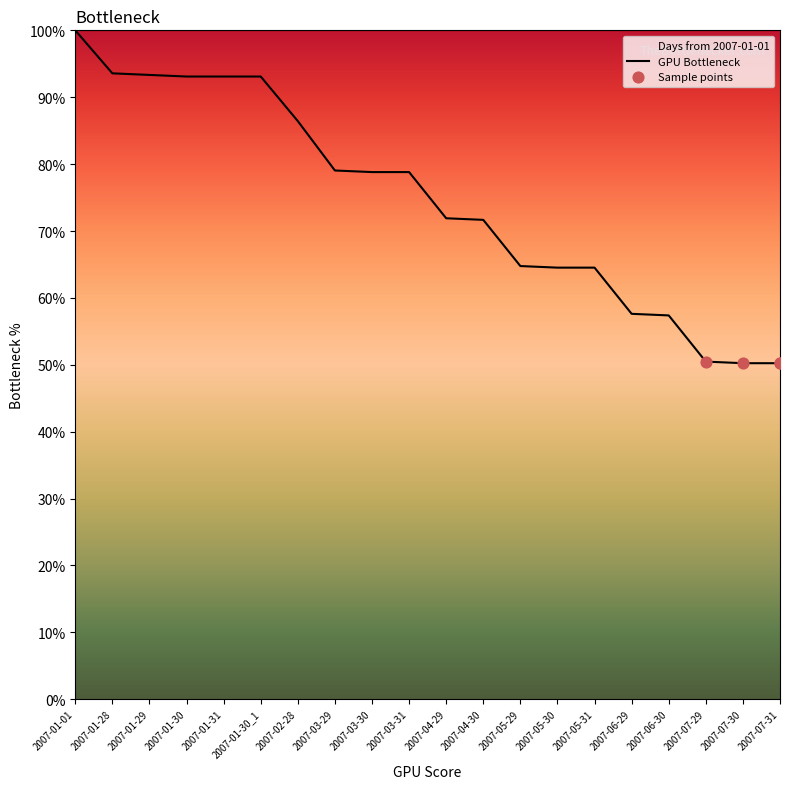

Approximately how many times larger is the value at 2007-04-29 compared to 2007-01-30?

0.8